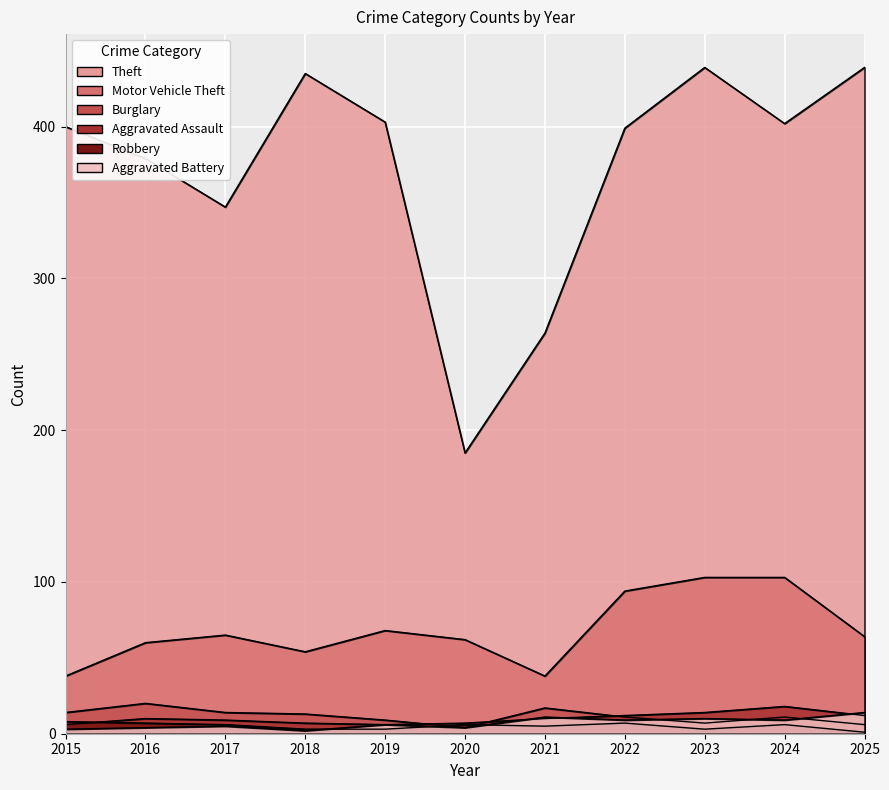

At which category does the chart reach its peak across all series?

2023